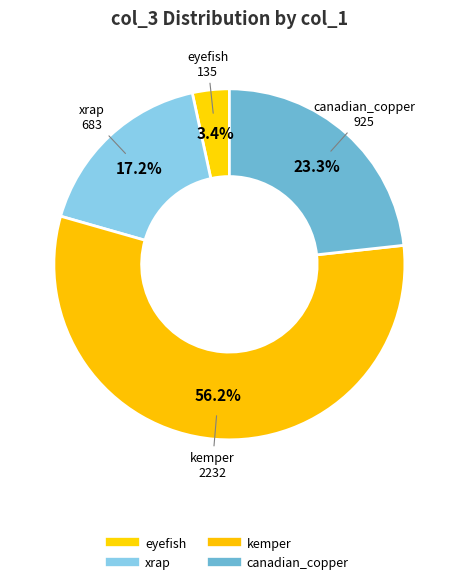

Is it true that kemper is 63% of the pie?

False